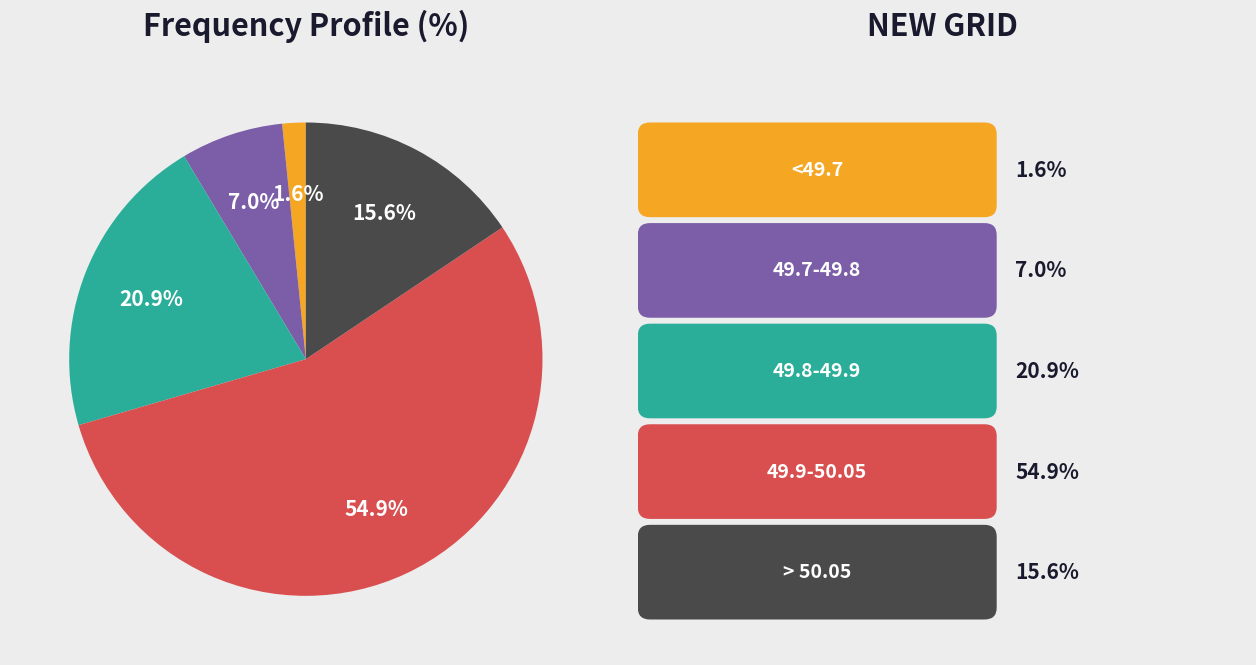

Does any single category account for the majority?

Yes